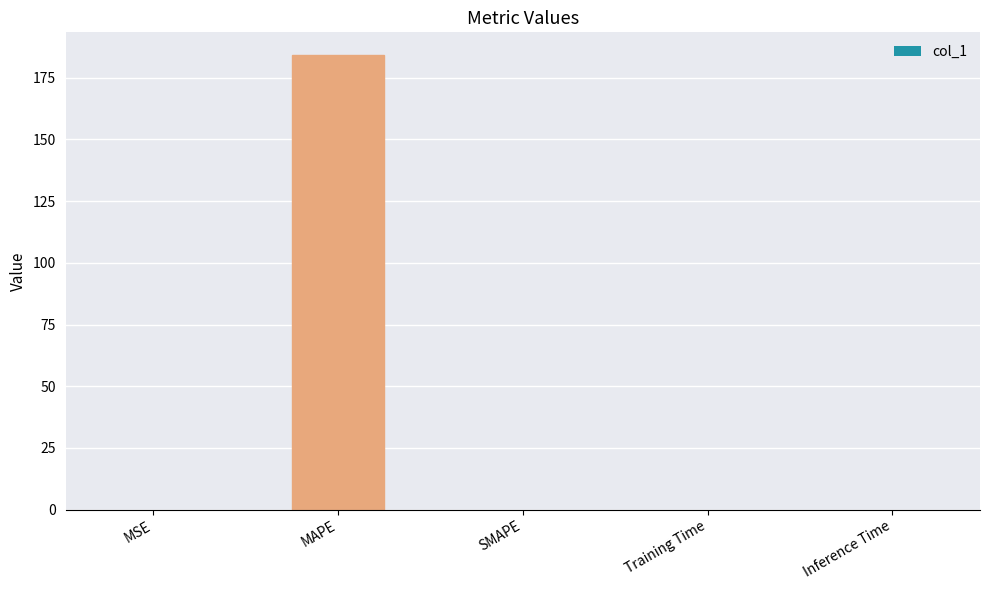

What value does the data have at MAPE?

184.2